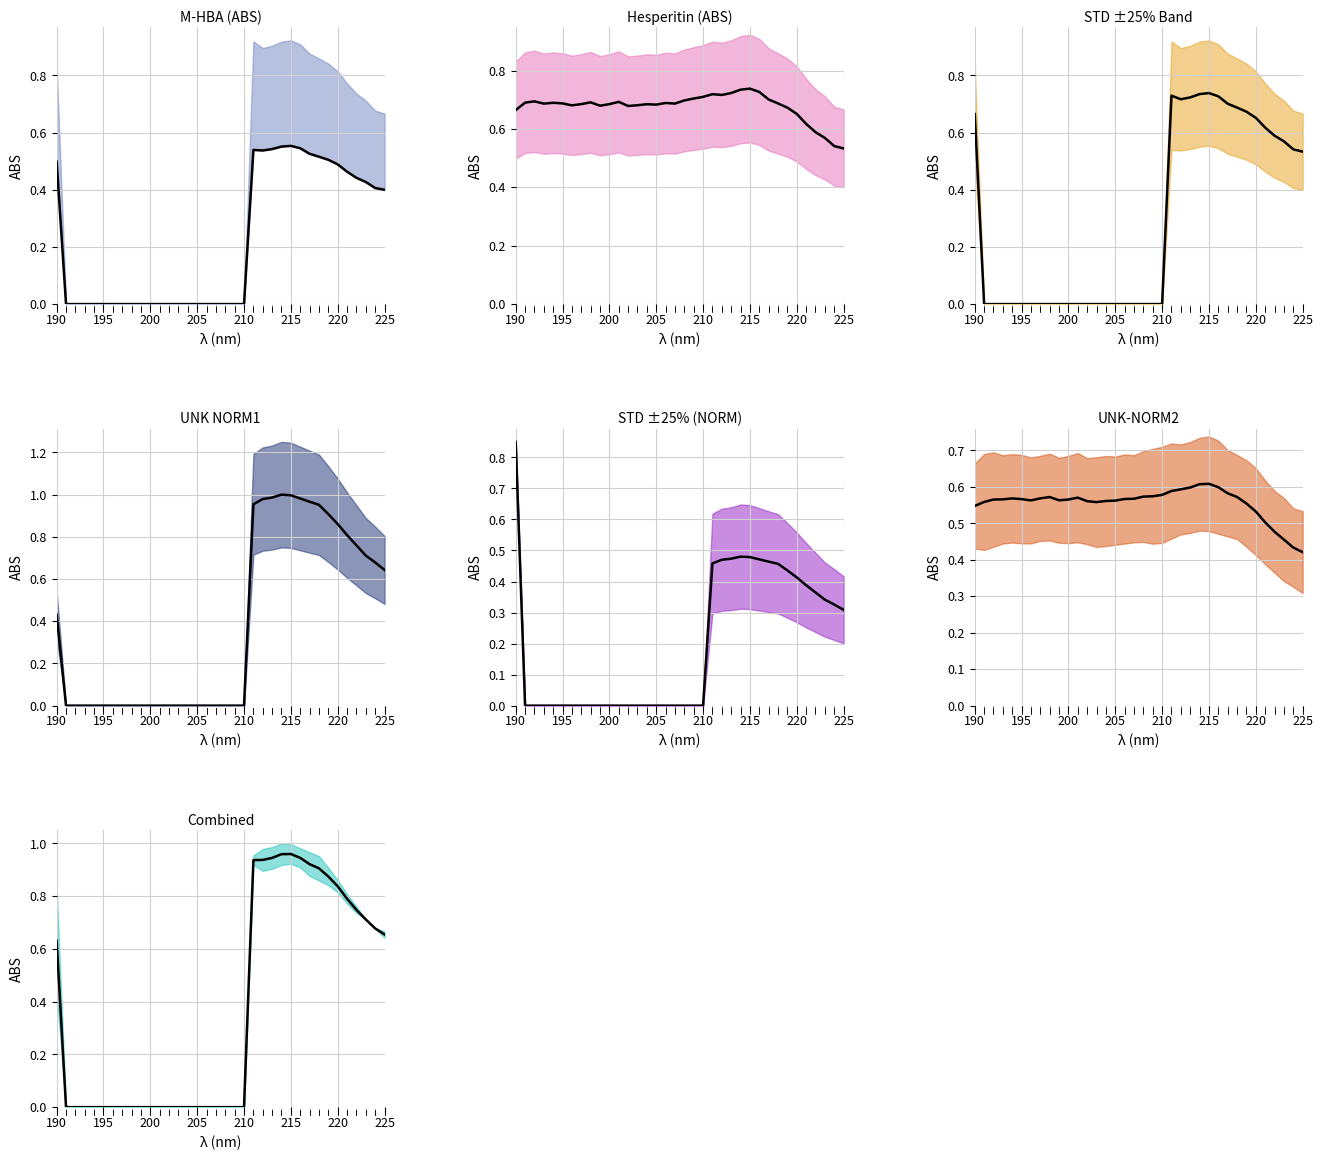

What is the average value of the STD+25% series?

0.3